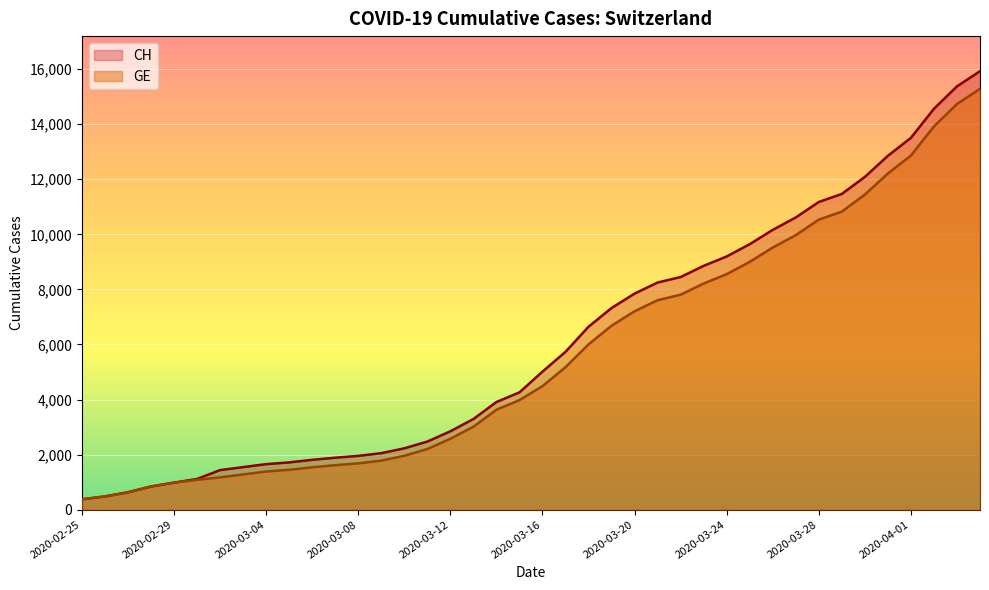

True or false: CH has a value of 11472 at 2020-03-18.

False